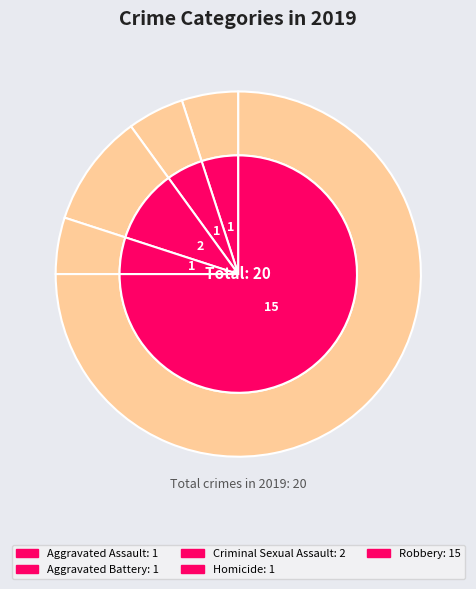

To the nearest percent, what portion does Criminal Sexual Assault represent?

10%